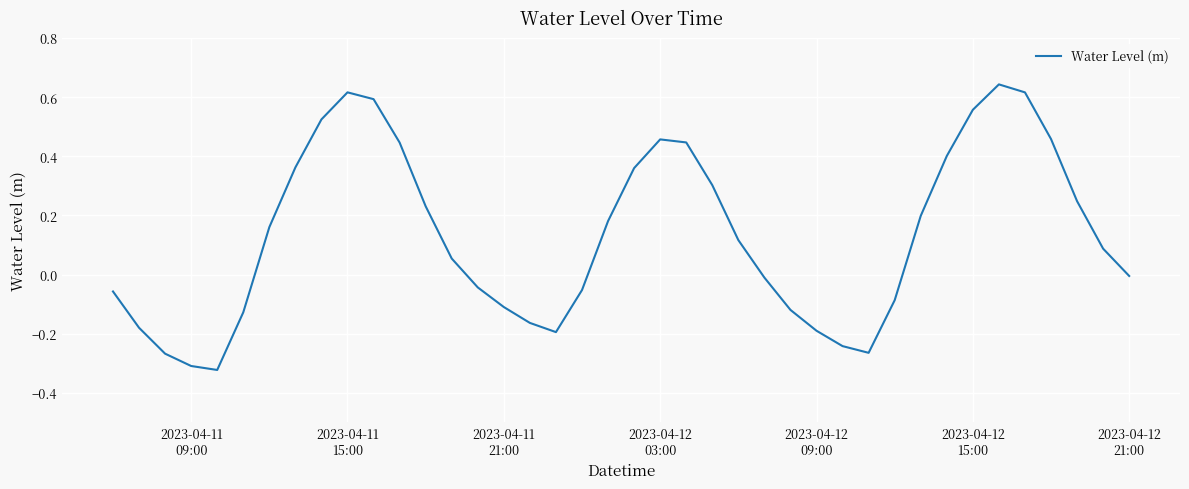

Is this an area chart (filled region under the line)?

No